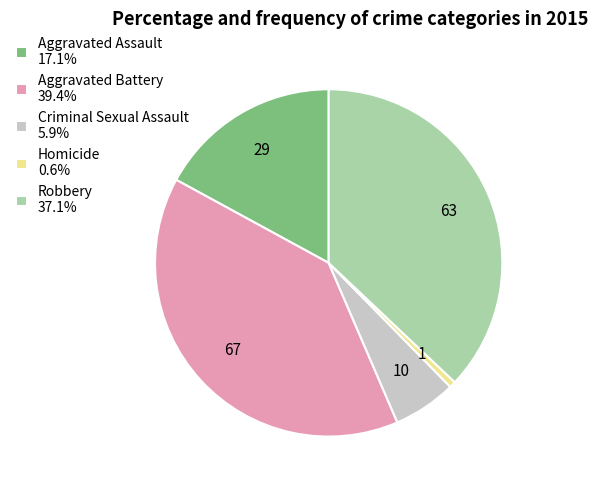

Is there any slice that represents more than half of the pie?

No